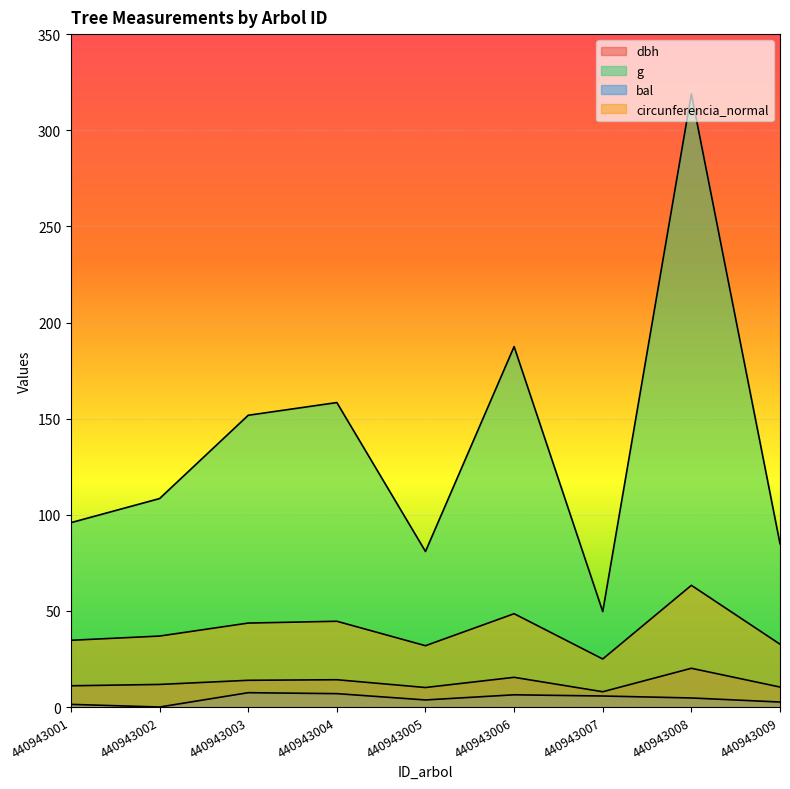

What is the total value across all series at 440943004?

224.1